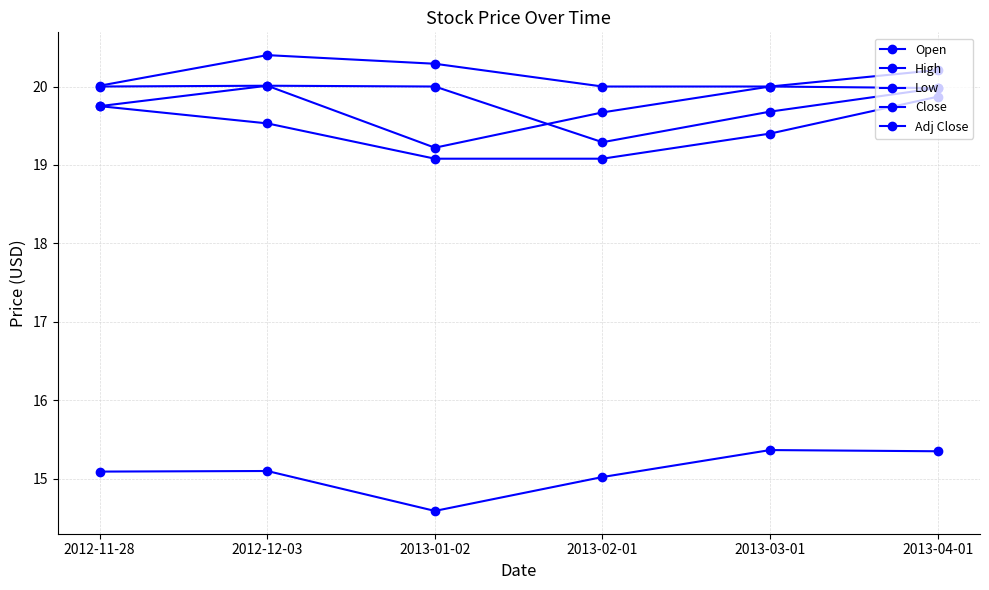

Is the value of Adj Close at 2012-12-03 greater than the value of Low at 2012-11-28?

No